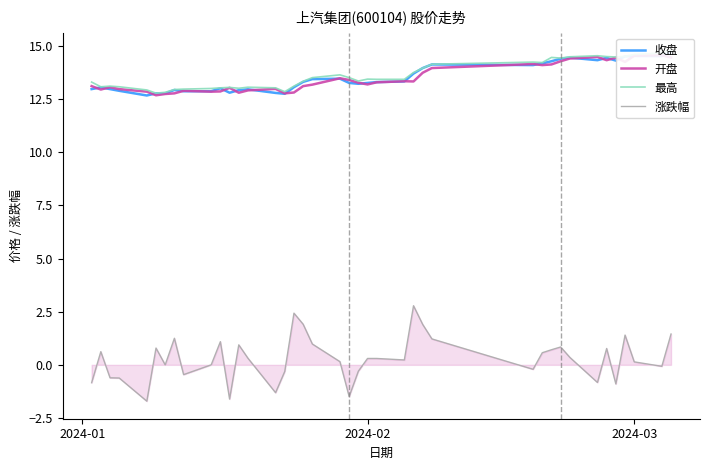

How many interior local peaks does the 开盘 series have?

10